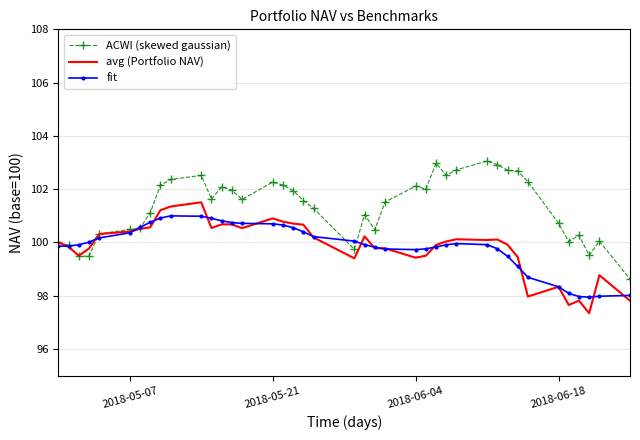

What is the greatest value displayed?

103.1